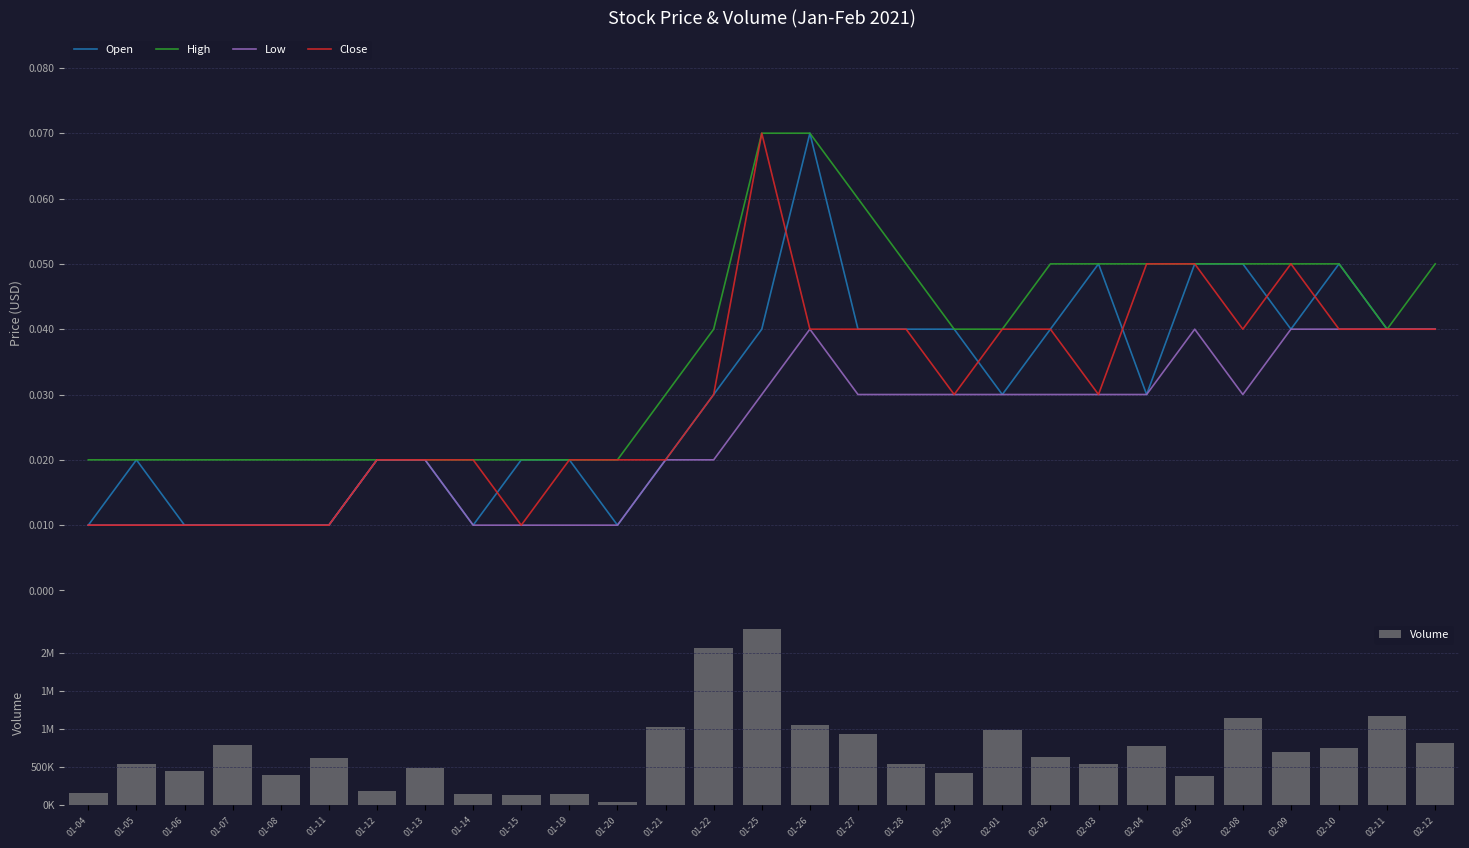

Reading left to right, list all the values displayed in this chart.

Open: 01-04=0.0	01-05=0.0	01-06=0.0	01-07=0.0	01-08=0.0	01-11=0.0	01-12=0.0	01-13=0.0	01-14=0.0	01-15=0.0	01-19=0.0	01-20=0.0	01-21=0.0	01-22=0.0	01-25=0.0	01-26=0.1	01-27=0.0	01-28=0.0	01-29=0.0	02-01=0.0	02-02=0.0	02-03=0.1	02-04=0.0	02-05=0.1	02-08=0.1	02-09=0.0	02-10=0.1	02-11=0.0	02-12=0.0
High: 01-04=0.0	01-05=0.0	01-06=0.0	01-07=0.0	01-08=0.0	01-11=0.0	01-12=0.0	01-13=0.0	01-14=0.0	01-15=0.0	01-19=0.0	01-20=0.0	01-21=0.0	01-22=0.0	01-25=0.1	01-26=0.1	01-27=0.1	01-28=0.1	01-29=0.0	02-01=0.0	02-02=0.1	02-03=0.1	02-04=0.1	02-05=0.1	02-08=0.1	02-09=0.1	02-10=0.1	02-11=0.0	02-12=0.1
Low: 01-04=0.0	01-05=0.0	01-06=0.0	01-07=0.0	01-08=0.0	01-11=0.0	01-12=0.0	01-13=0.0	01-14=0.0	01-15=0.0	01-19=0.0	01-20=0.0	01-21=0.0	01-22=0.0	01-25=0.0	01-26=0.0	01-27=0.0	01-28=0.0	01-29=0.0	02-01=0.0	02-02=0.0	02-03=0.0	02-04=0.0	02-05=0.0	02-08=0.0	02-09=0.0	02-10=0.0	02-11=0.0	02-12=0.0
Close: 01-04=0.0	01-05=0.0	01-06=0.0	01-07=0.0	01-08=0.0	01-11=0.0	01-12=0.0	01-13=0.0	01-14=0.0	01-15=0.0	01-19=0.0	01-20=0.0	01-21=0.0	01-22=0.0	01-25=0.1	01-26=0.0	01-27=0.0	01-28=0.0	01-29=0.0	02-01=0.0	02-02=0.0	02-03=0.0	02-04=0.1	02-05=0.1	02-08=0.0	02-09=0.1	02-10=0.0	02-11=0.0	02-12=0.0
Volume: 01-04=162400.0	01-05=545600.0	01-06=450400.0	01-07=793900.0	01-08=398200.0	01-11=623800.0	01-12=185000.0	01-13=490800.0	01-14=143100.0	01-15=133600.0	01-19=144500.0	01-20=46100.0	01-21=1030400.0	01-22=2066600.0	01-25=2313700.0	01-26=1052300.0	01-27=937800.0	01-28=545800.0	01-29=420000.0	02-01=980900.0	02-02=638900.0	02-03=541600.0	02-04=781600.0	02-05=380800.0	02-08=1143200.0	02-09=695900.0	02-10=756900.0	02-11=1168700.0	02-12=814500.0